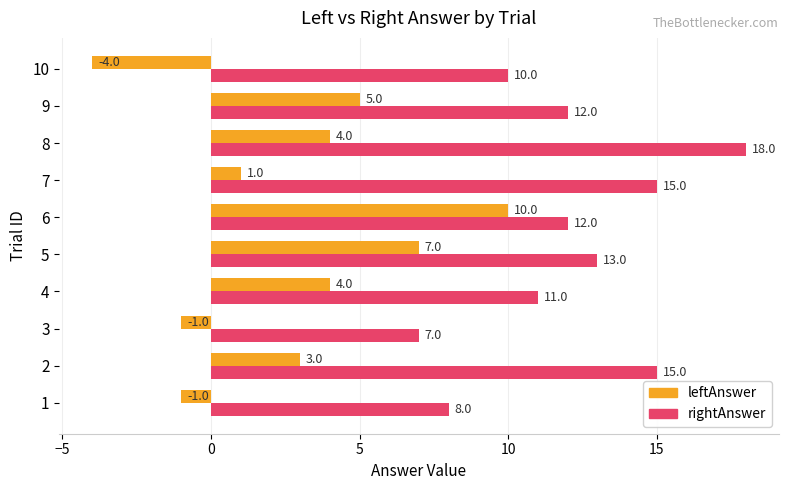

How many positive values does the leftAnswer series have?

7